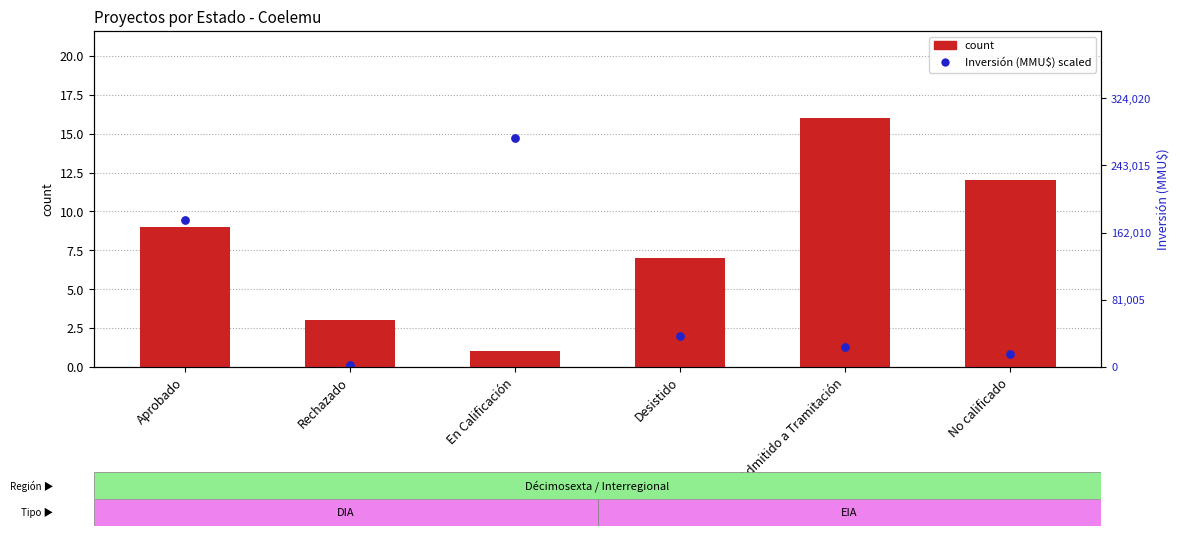

Is the value of percentile rank within the sample at En Calificación greater than the value of count at No Admitido a Tramitación?

No